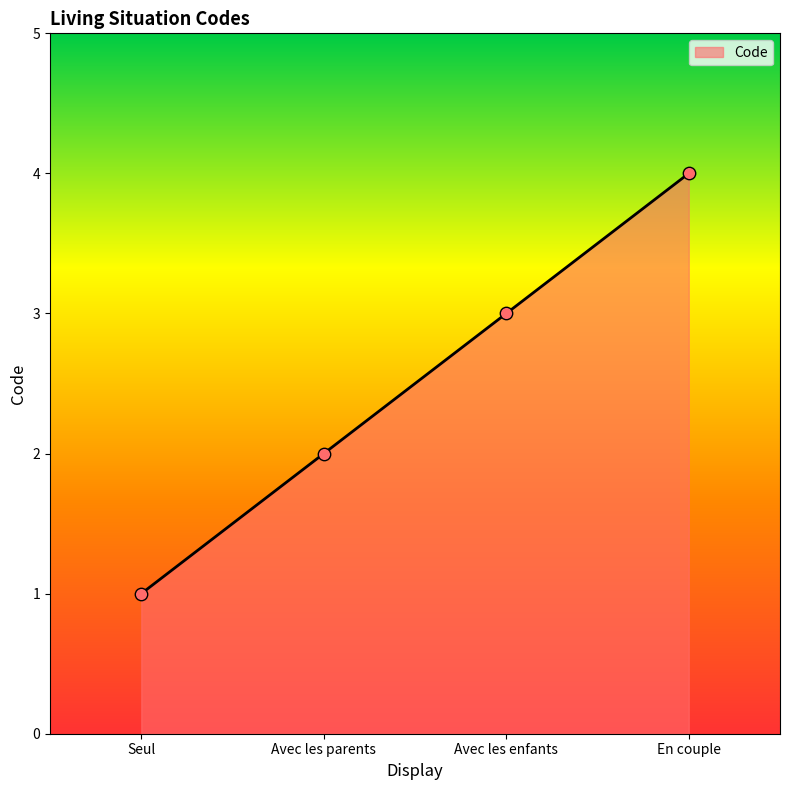

What is the change in value from Avec les enfants to En couple?

+1